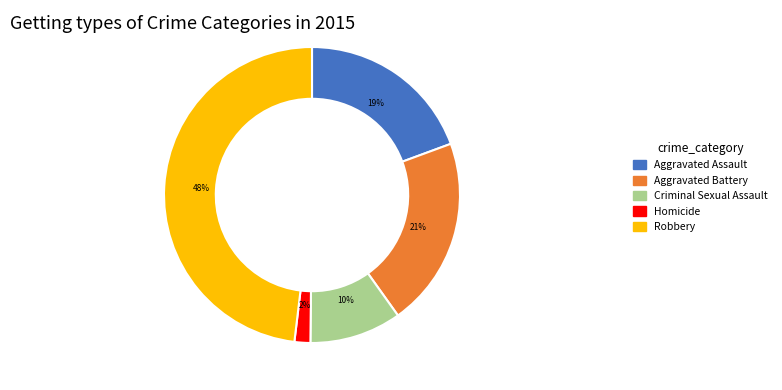

Is it true that Aggravated Battery is 21% of the pie?

True